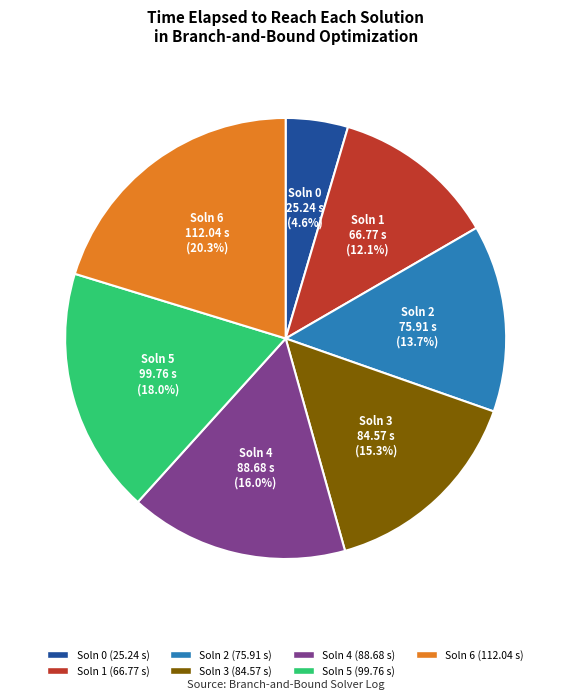

Does any single category account for the majority?

No